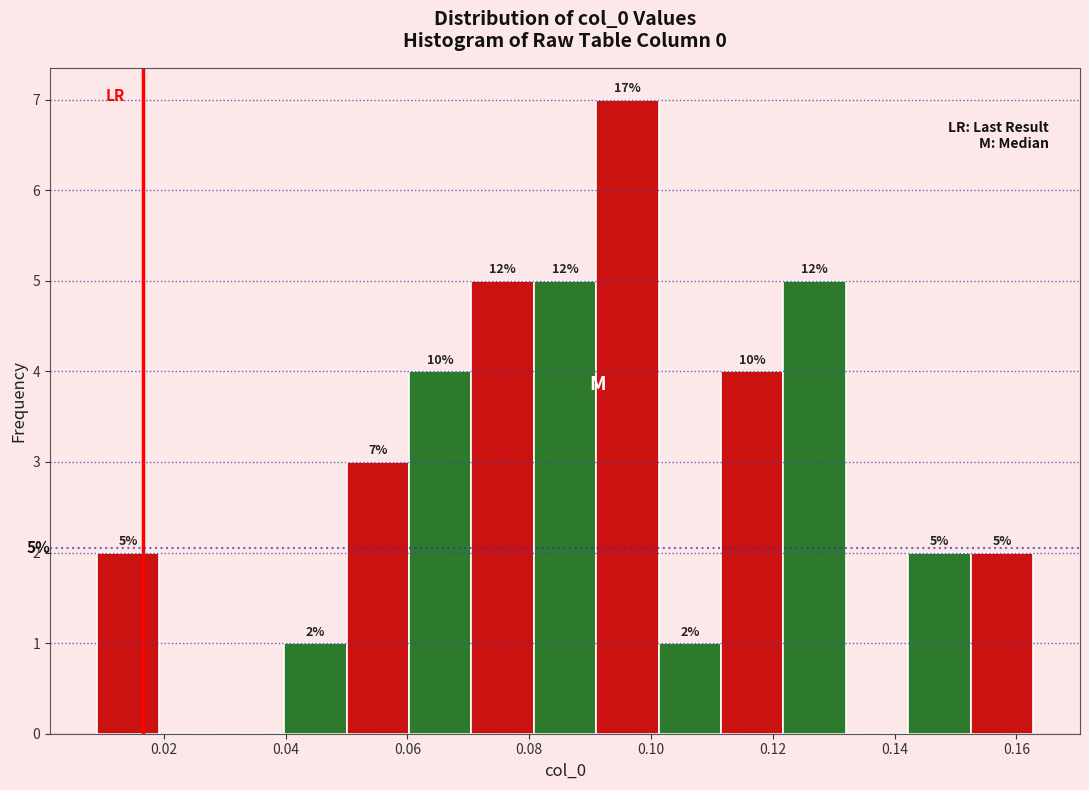

Over which range of the x-axis is the bar tallest?

0.090 to 0.102